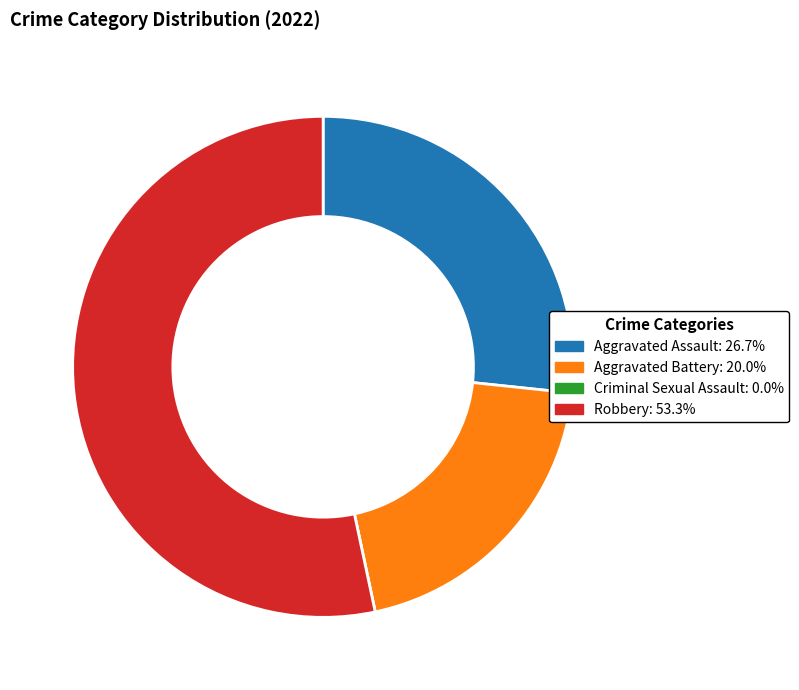

Is there a majority slice in this chart?

Yes